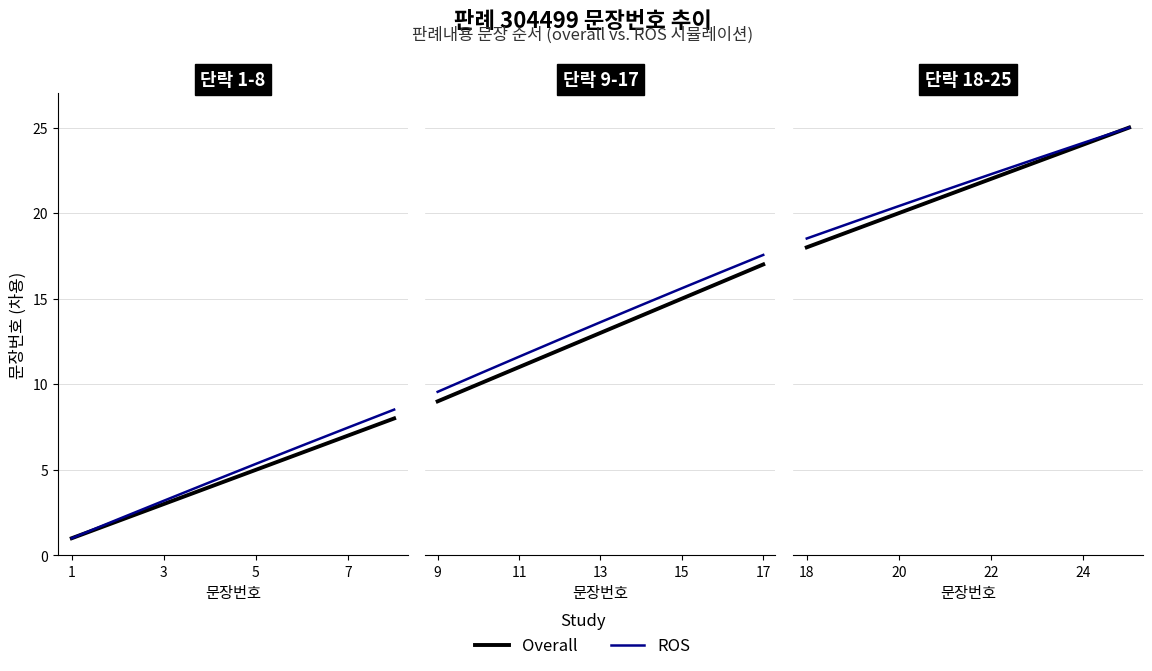

True or false: ROS and Overall cross at least once.

False